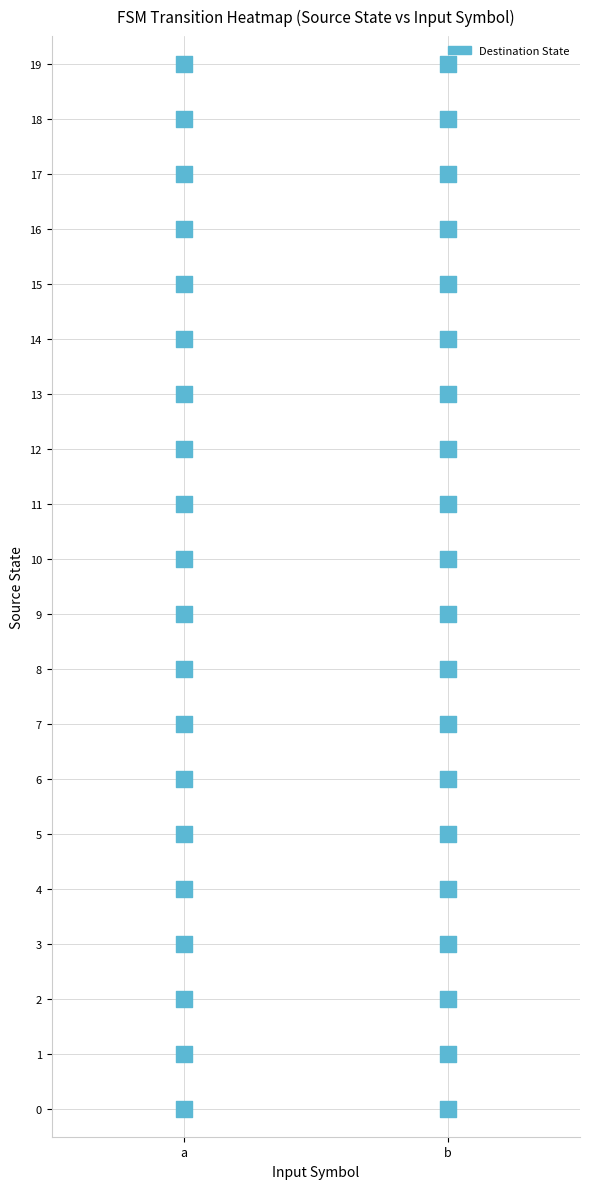

What is the total value across all series at 0?

296